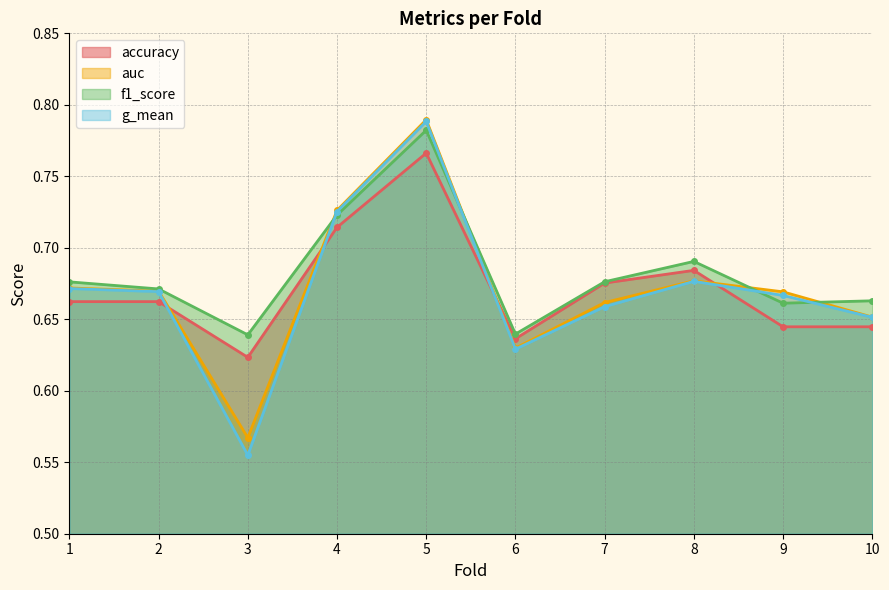

What is the difference between the maximum and minimum values in the auc series?

0.2